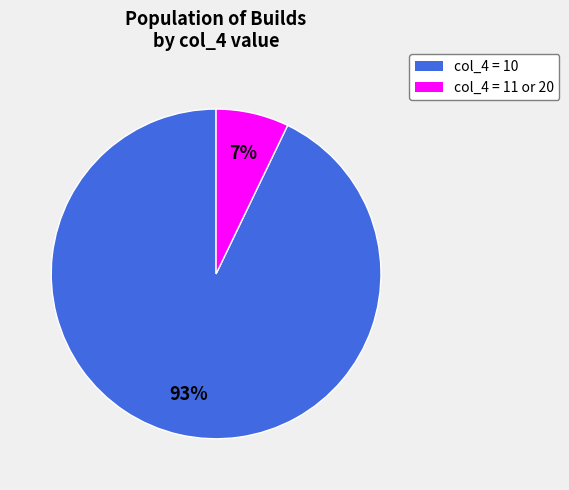

Which has a higher value, col_4 = 10 or col_4 = 11 or 20?

col_4 = 10